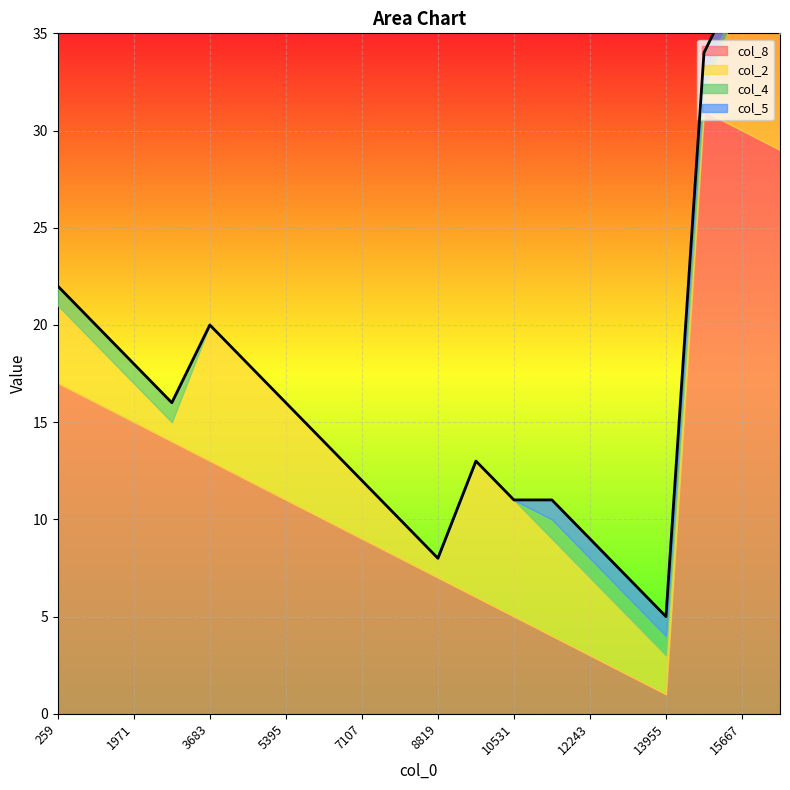

True or false: col_5 and col_4 intersect in this chart.

False